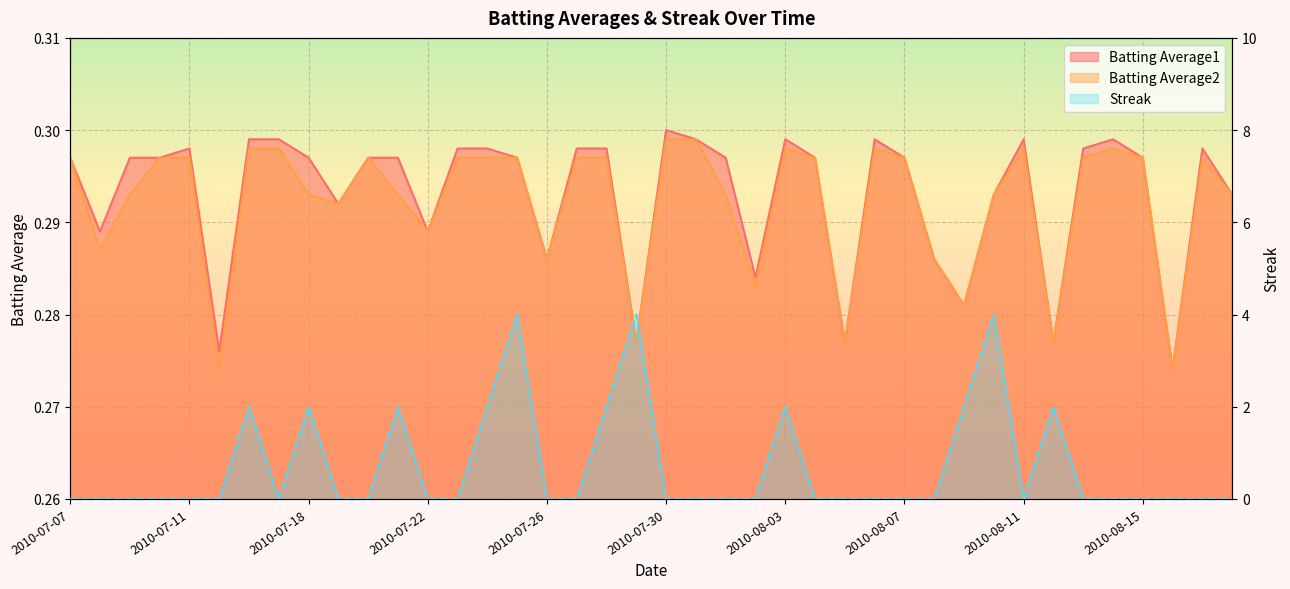

How many interior local peaks does the Batting Average1 series have?

7